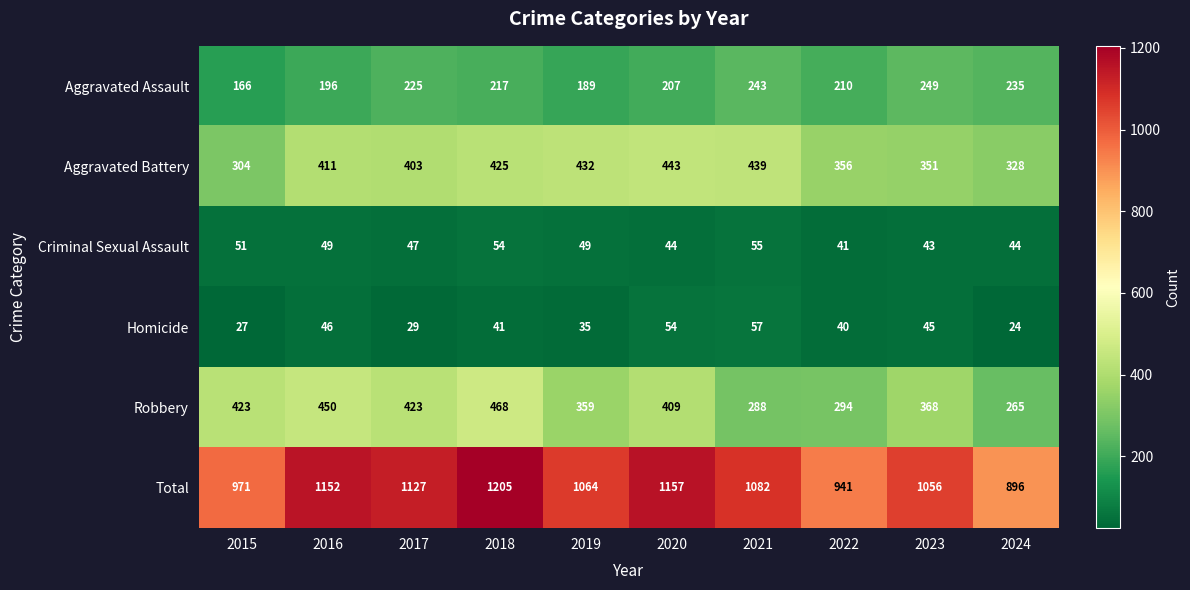

Which label corresponds to the smallest value in the chart?

2024